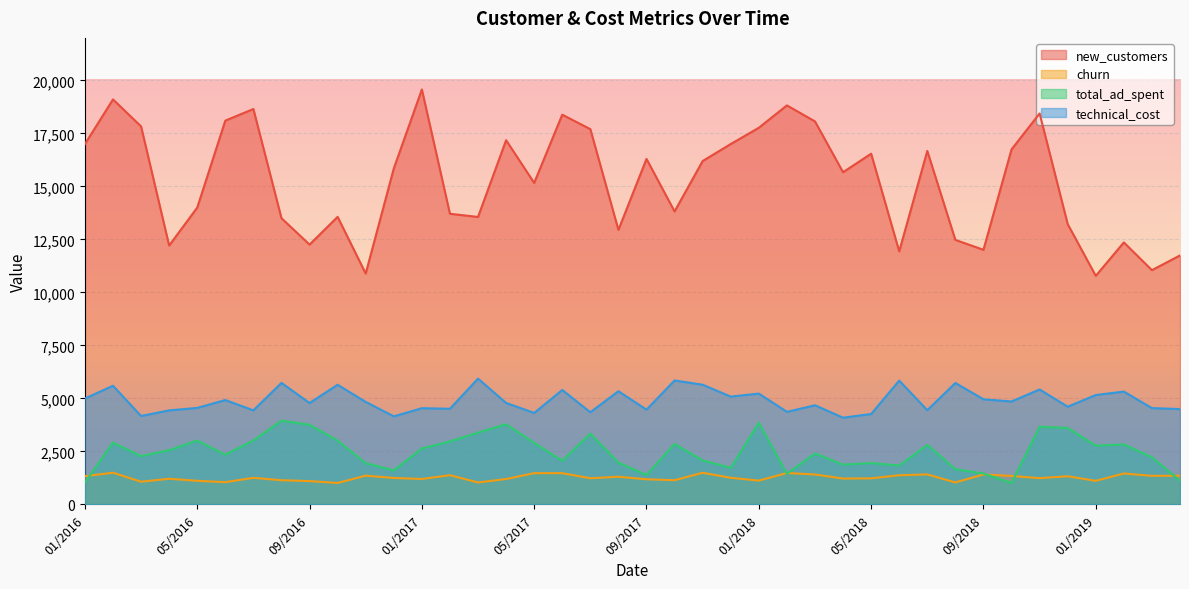

What is the difference between the churn values at 12/2017 and 04/2016?

47